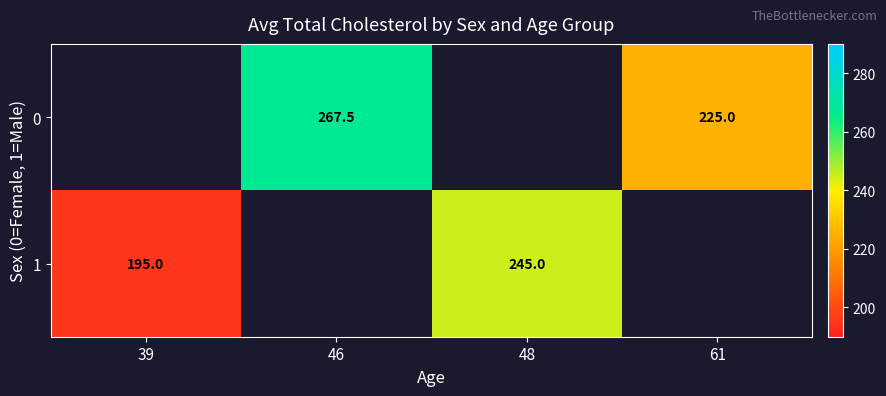

True or false: 1 has a value of 88.3 at 39.

False